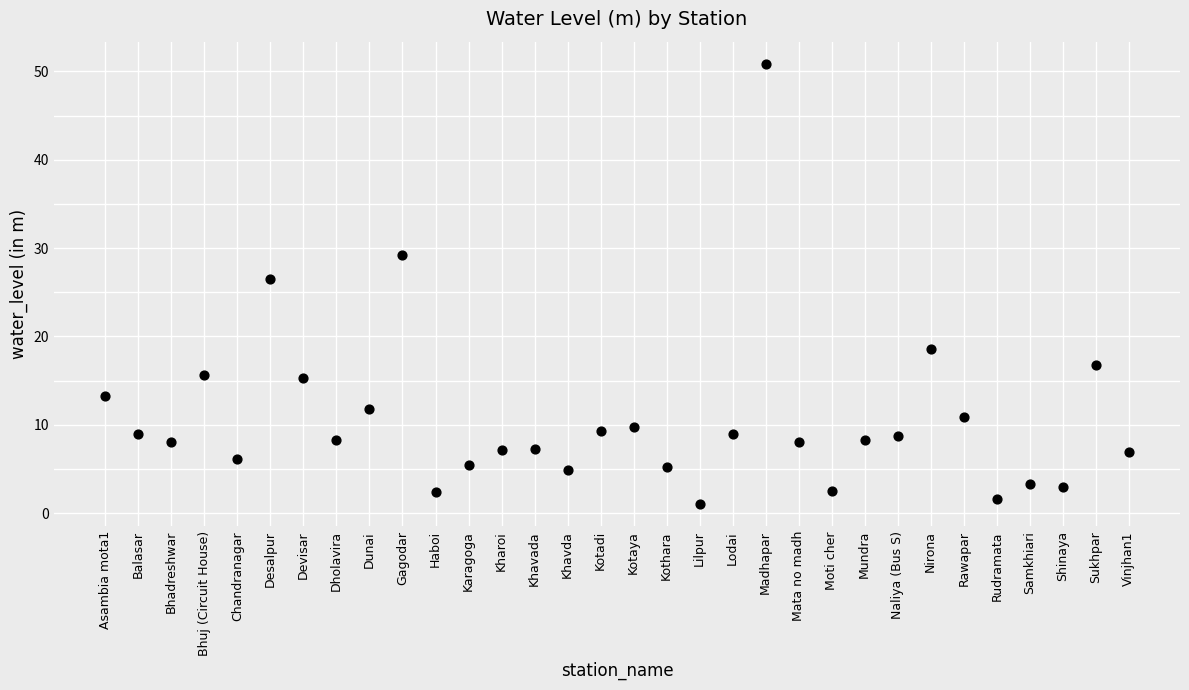

What Y value in the scatter plot is closest to 25?

26.5